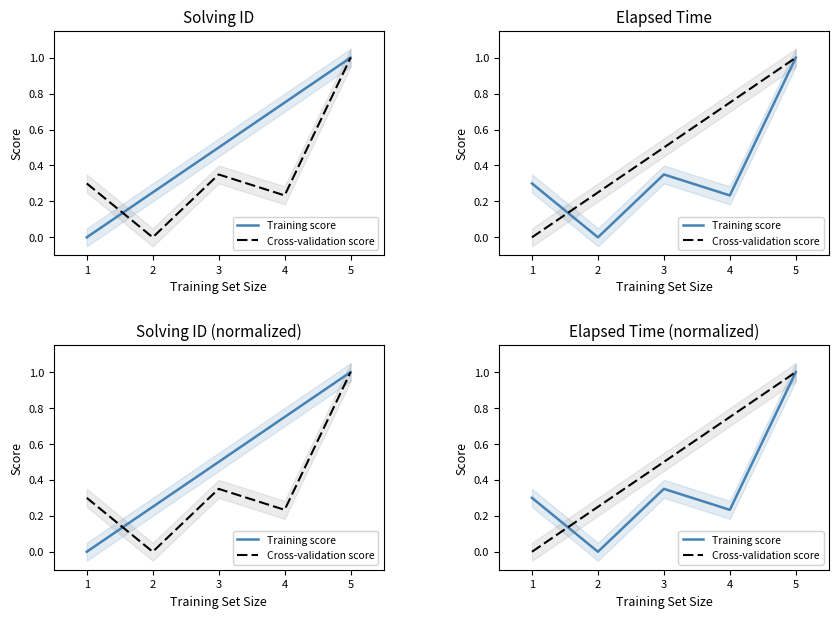

At how many categories does at least one series exceed 0?

5